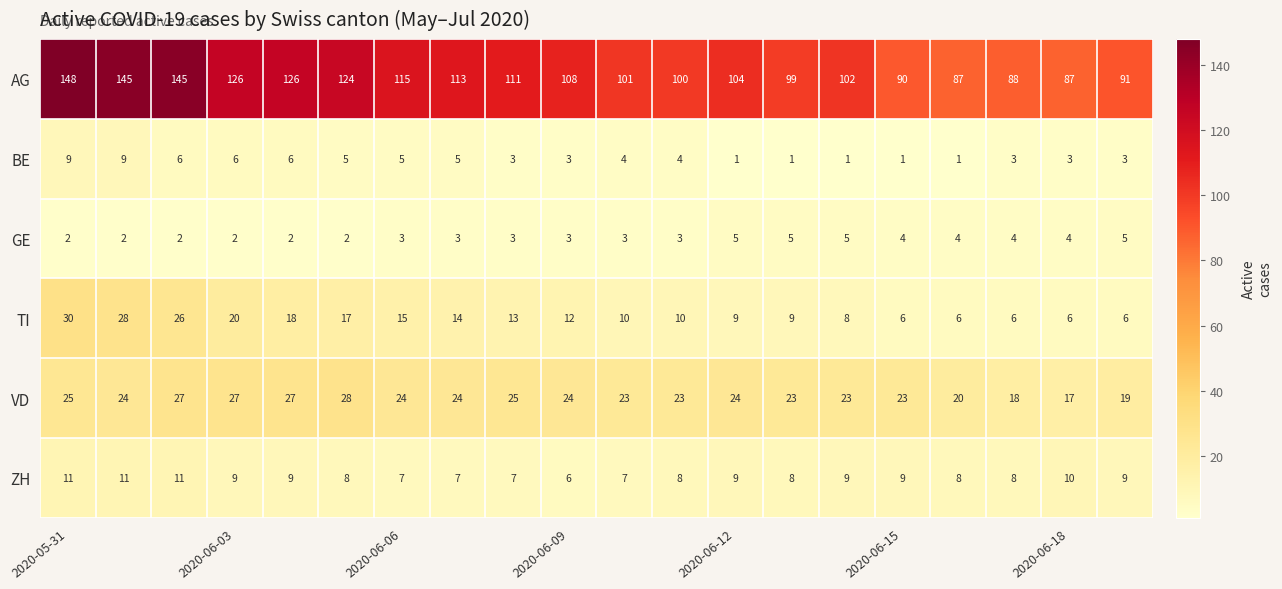

What is the average value of the ZH series?

9